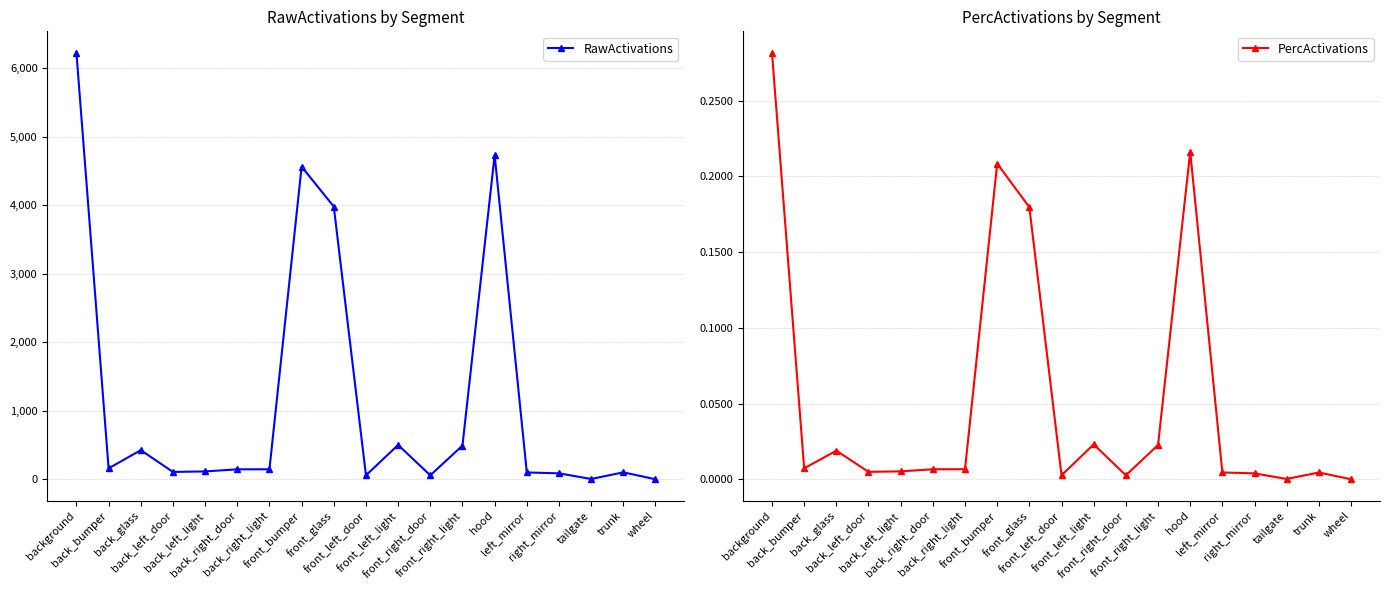

What is the difference between the maximum and minimum values in the RawActivations series?

6229.0